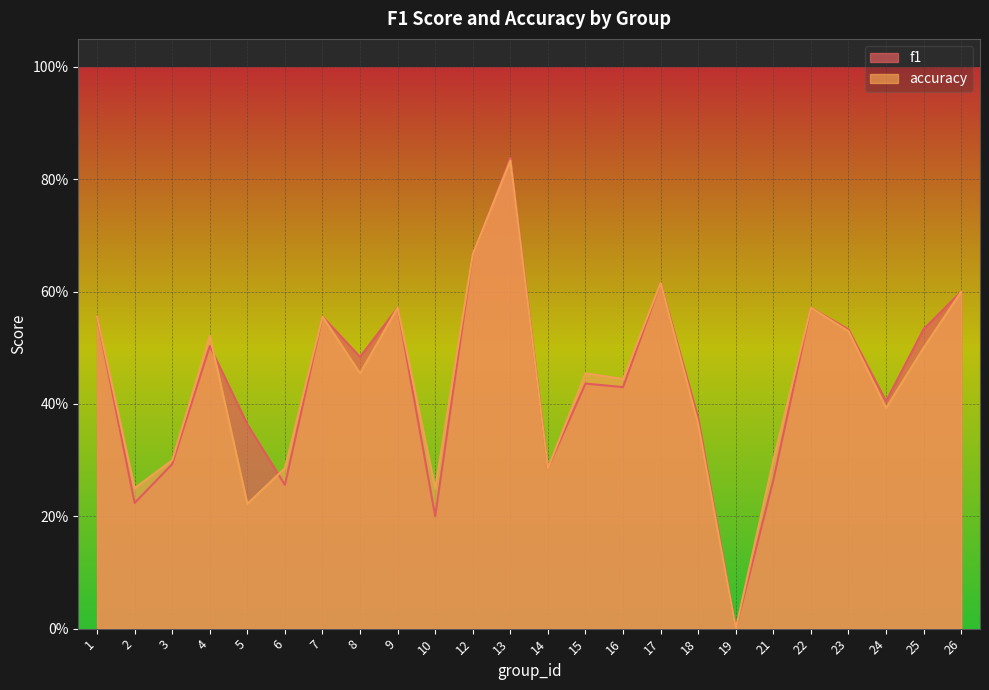

Is it true that f1 equals 0.2 at 2?

False